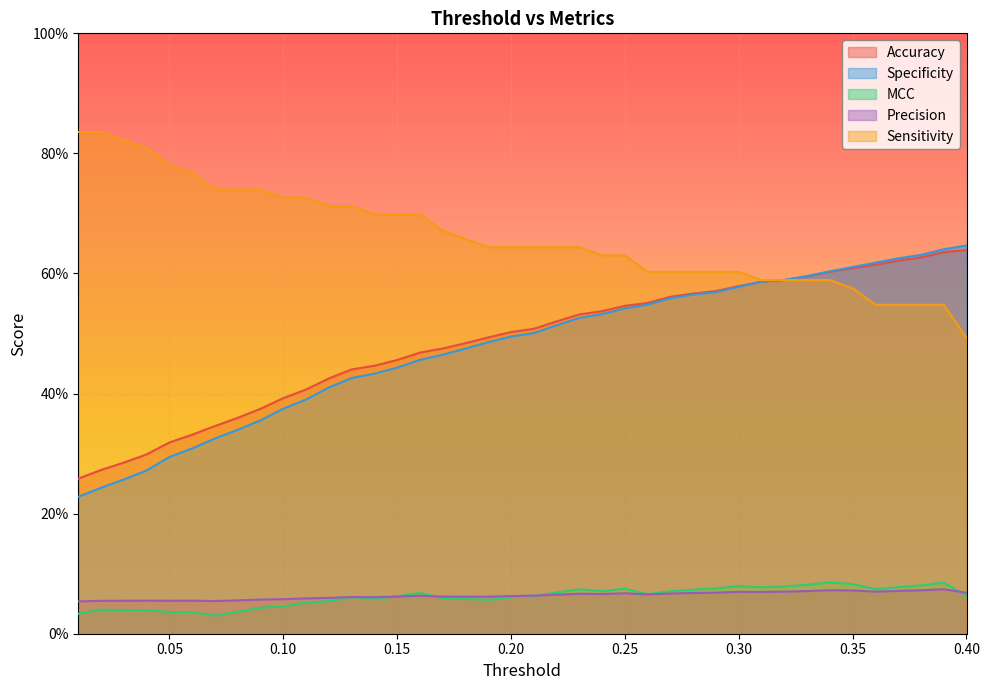

What is the approximate value of Accuracy at 0.21?

0.5